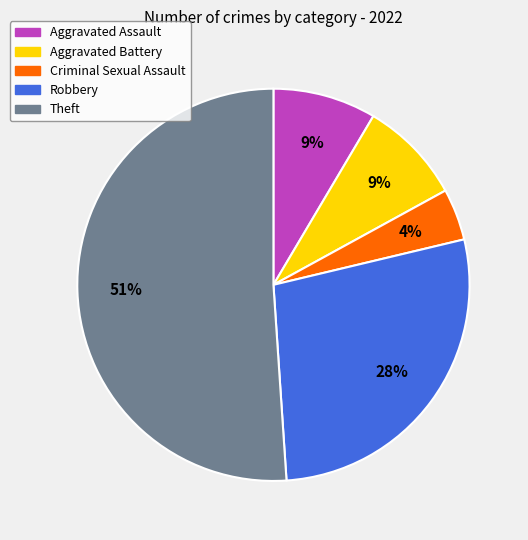

Is Theft the majority of the pie?

Yes